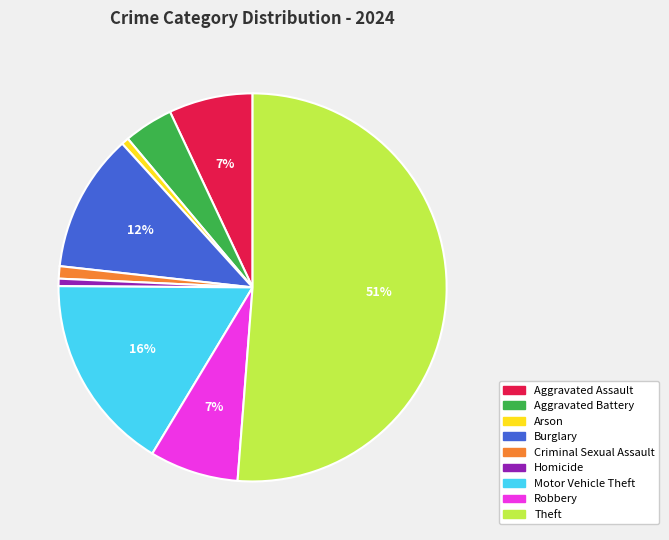

What is the largest slice in the pie chart?

Theft